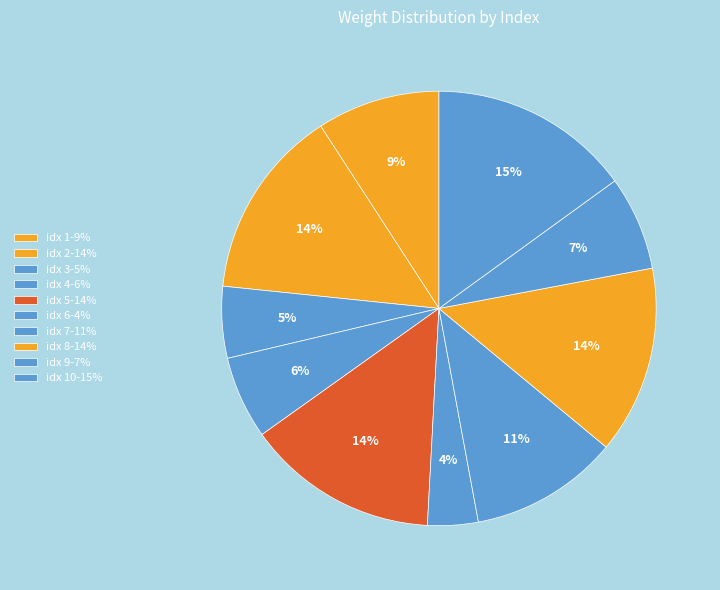

How many segments does this pie chart have?

10